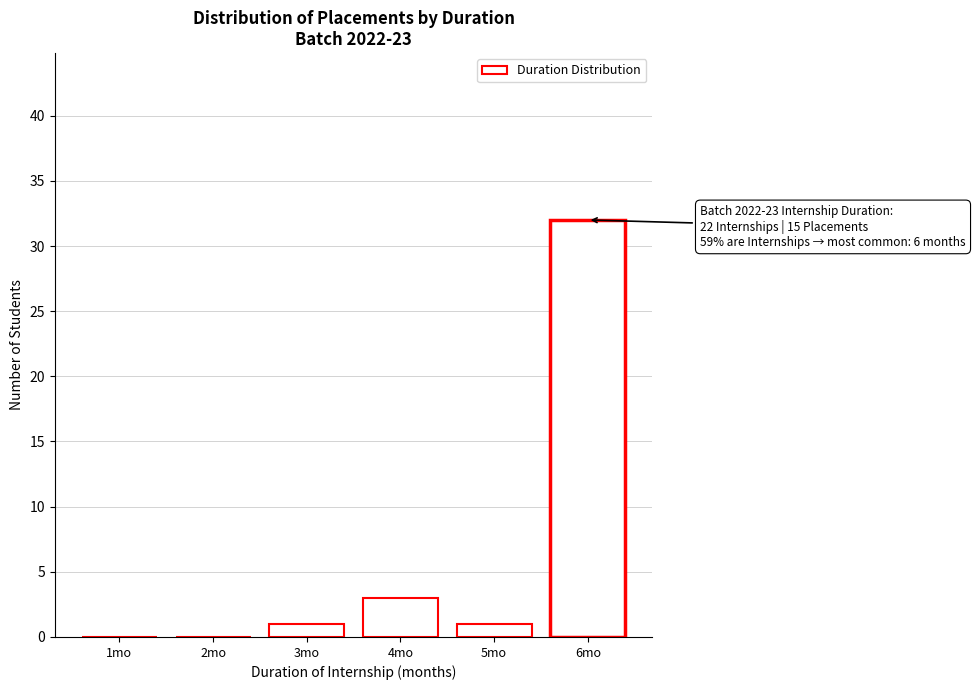

Reading left to right, list all the values displayed in this chart.

1mo=0	2mo=0	3mo=1	4mo=3	5mo=1	6mo=32